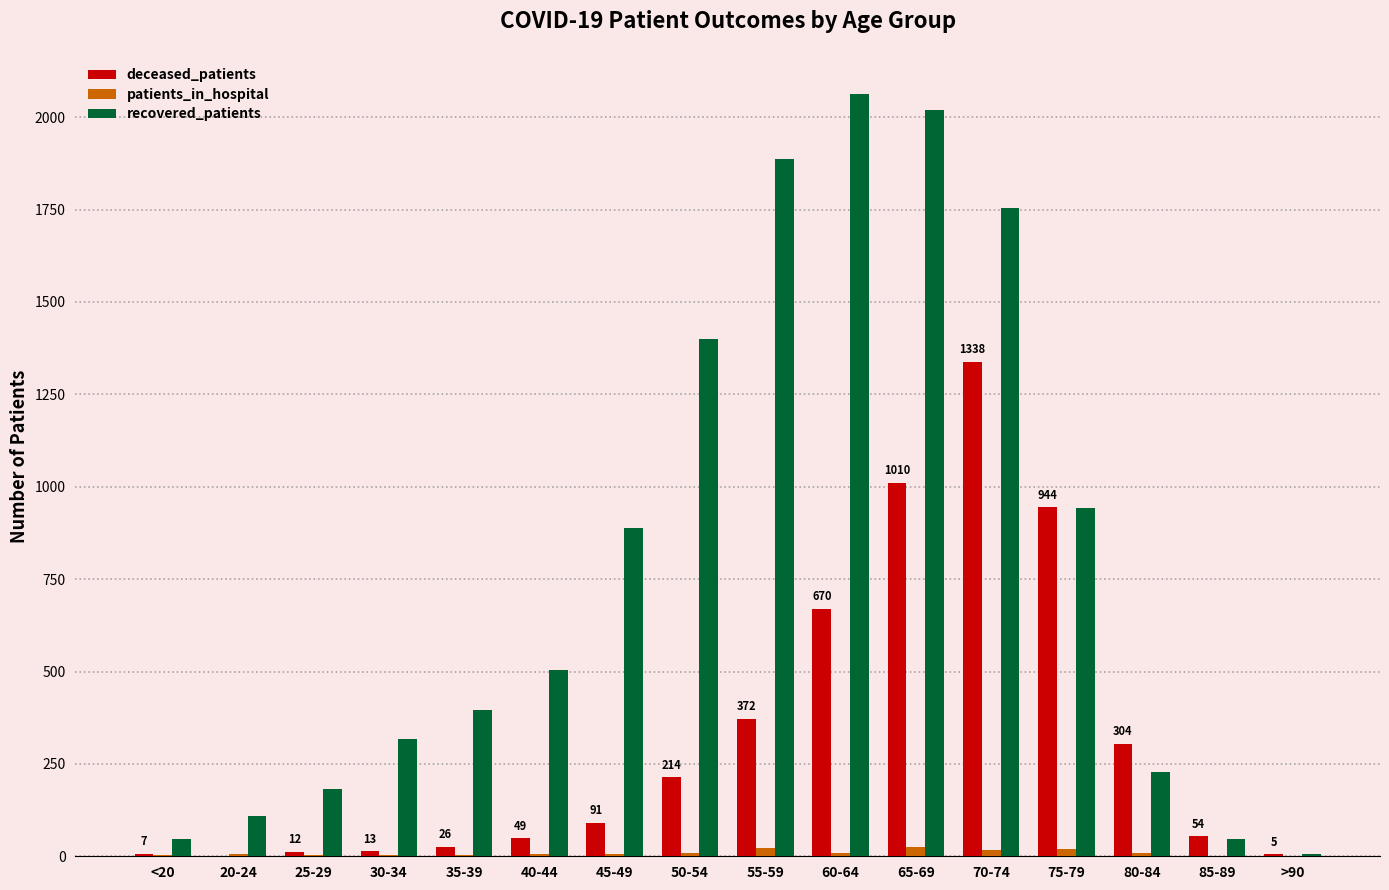

What is the highest value of the deceased_patients series?

1338